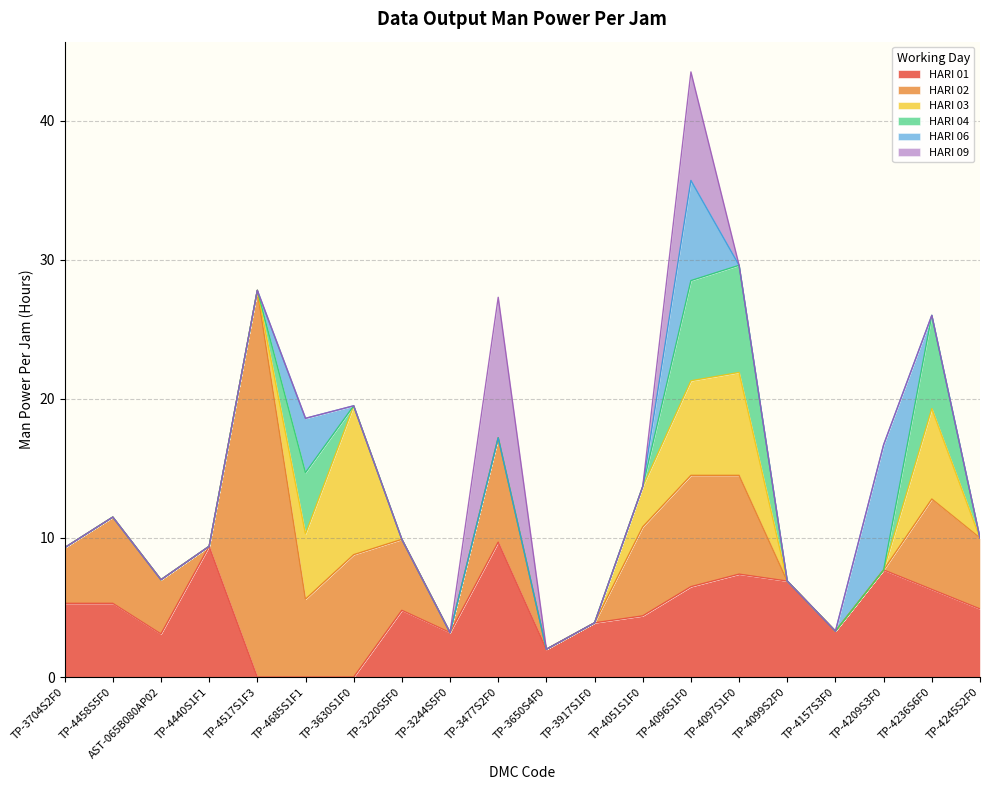

What is the label of the 1st point from the left?

TP-3704S2F0